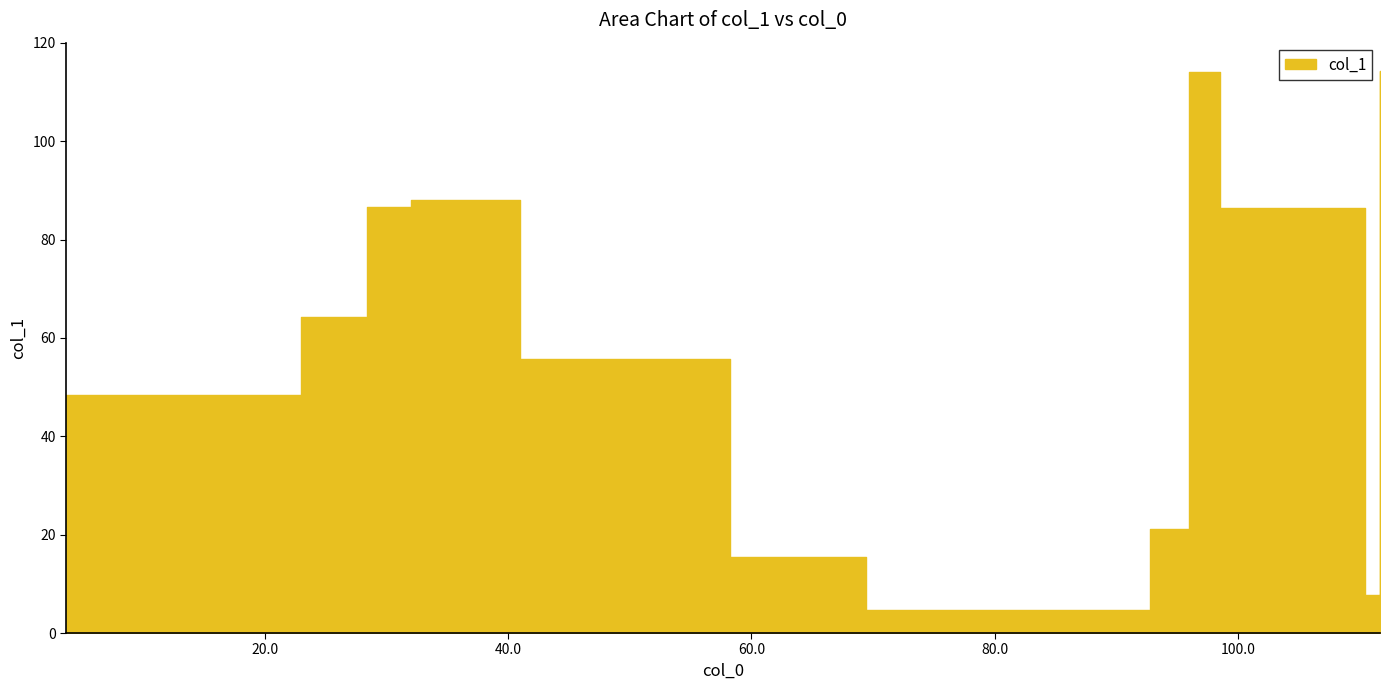

Does the chart display data point markers on the line(s)?

No